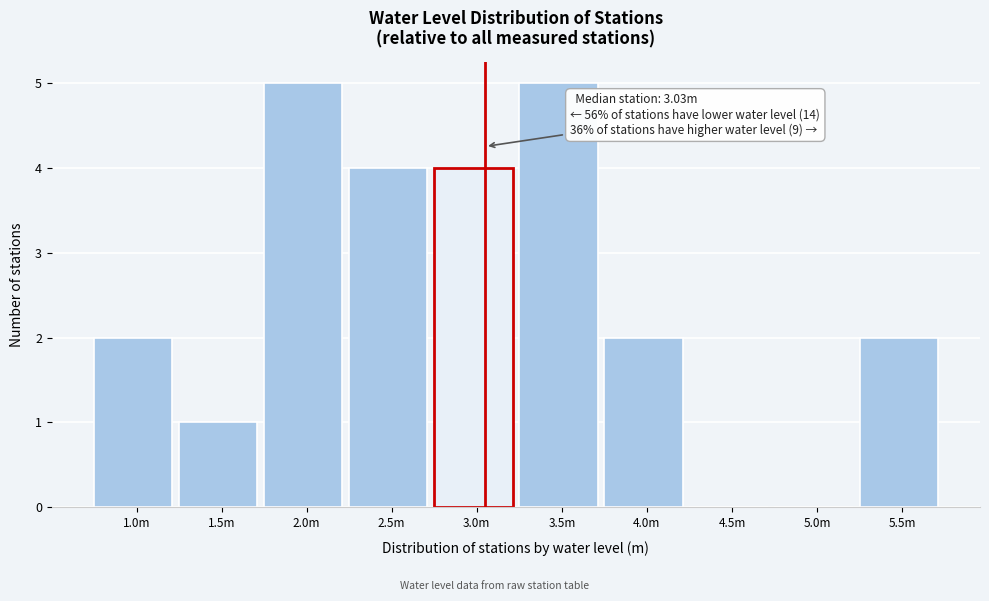

Reading right to left, list all the values displayed in this chart.

5.5m=2	5.0m=0	4.5m=0	4.0m=2	3.5m=5	3.0m=4	2.5m=4	2.0m=5	1.5m=1	1.0m=2